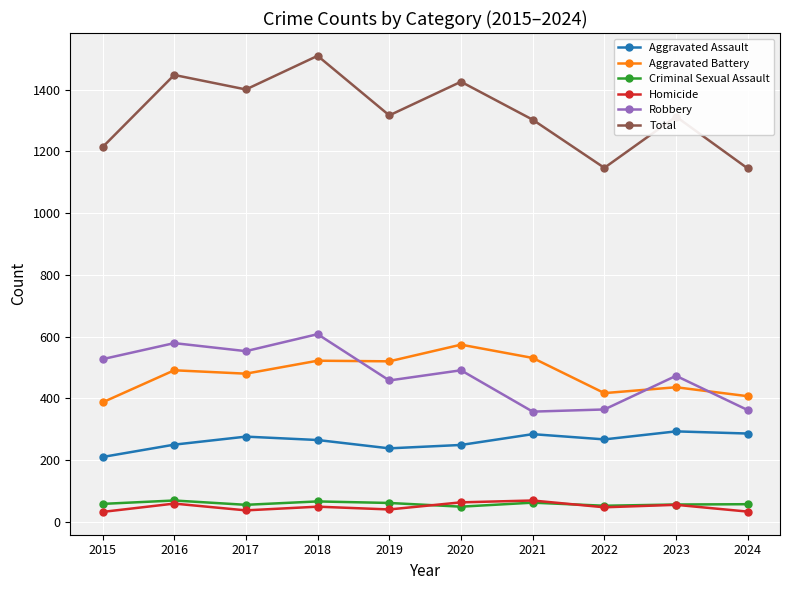

Count the number of categories in the chart.

10